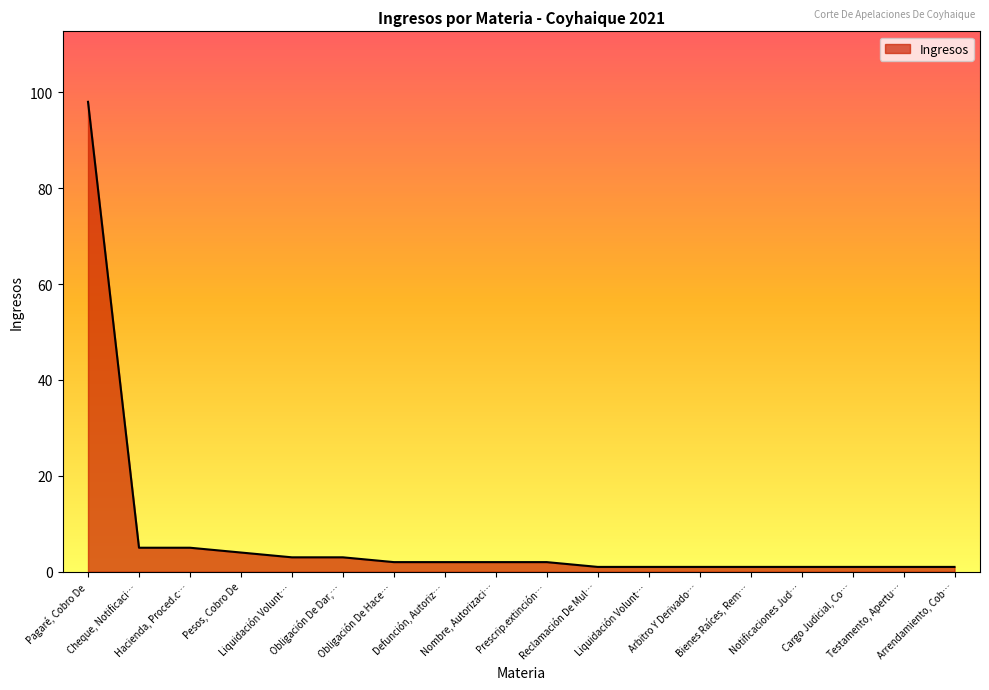

How many values are below 2?

8